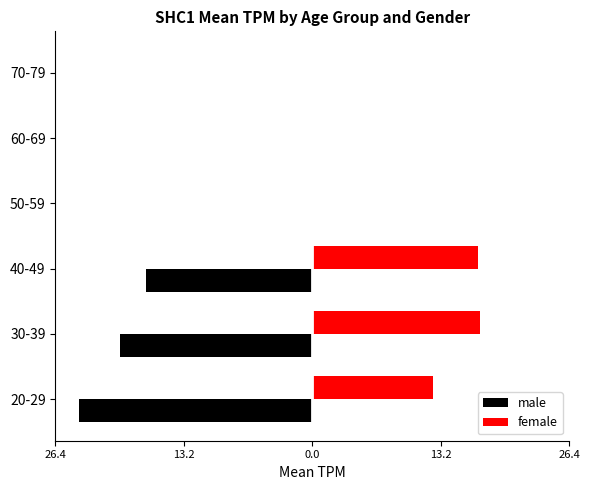

Reading left to right, transcribe all the data shown in this chart.

male: -24.0	-19.7	-17.1	0.0	0.0	0.0
female: 12.4	17.3	17.1	0.0	0.0	0.0